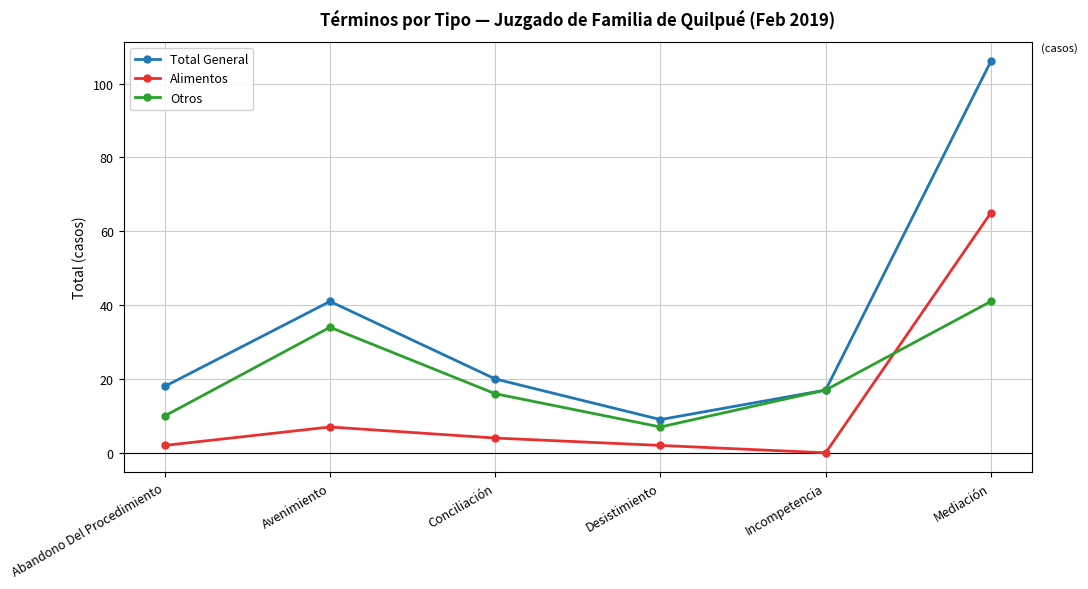

What is the difference between the second highest and second lowest values in the Total General series?

24